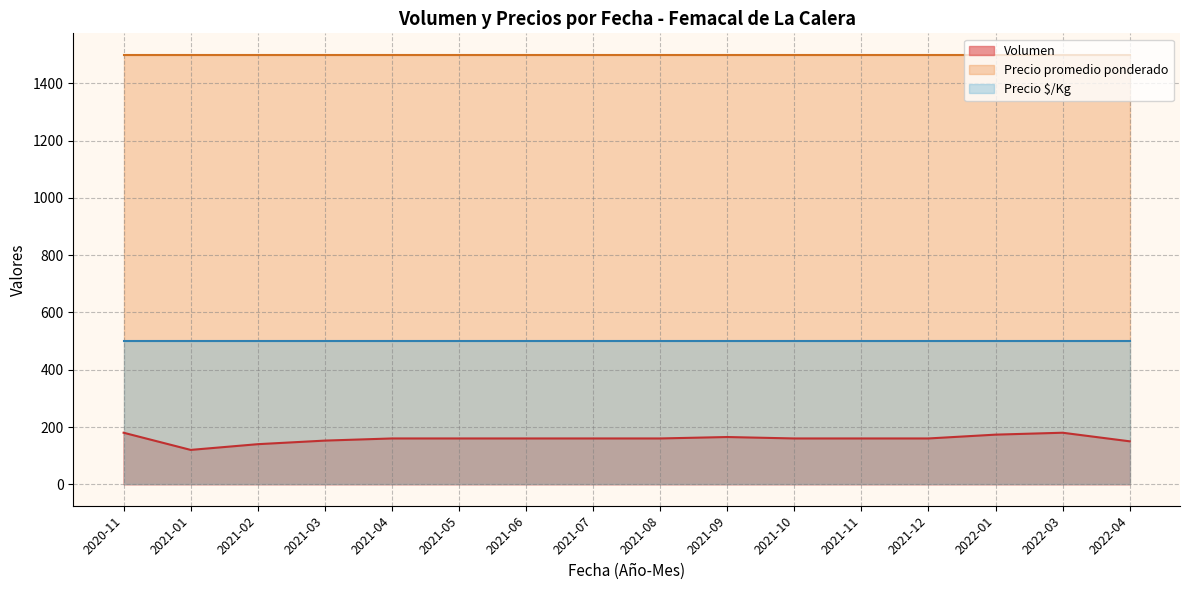

List the series in order of their overall mean, lowest first.

Volumen, Precio $/Kg, Precio promedio ponderado